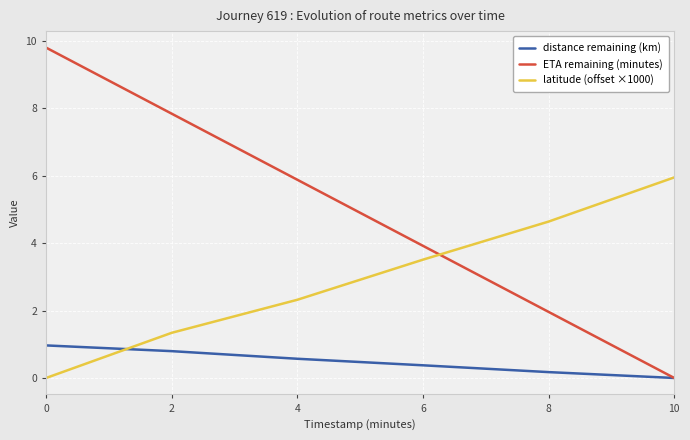

Where do ETA remaining (minutes) and latitude (offset ×1000) first cross each other?

6 and 8